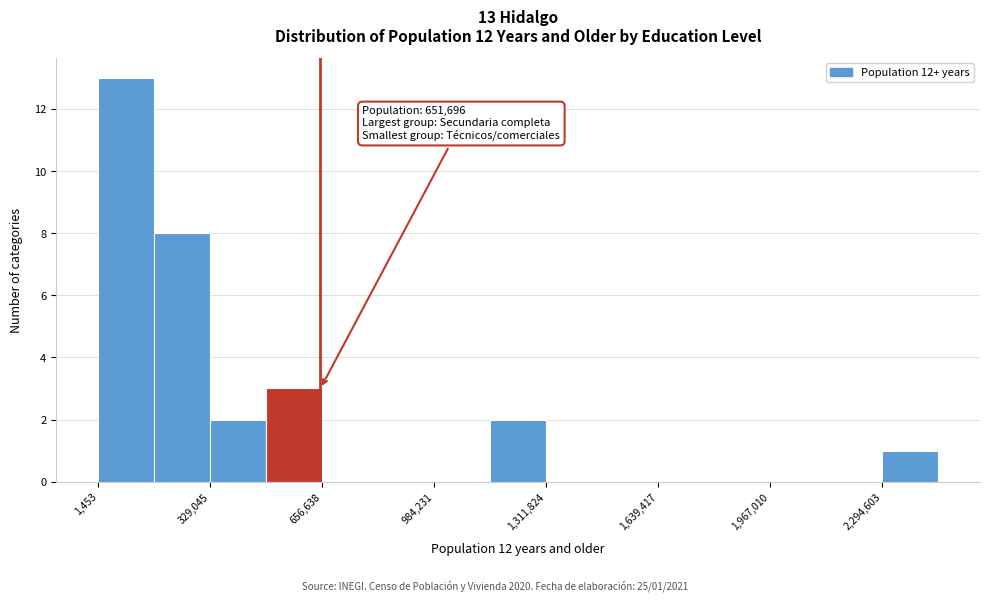

Read against the x-axis, roughly where is the centre of the tallest bar?

100000